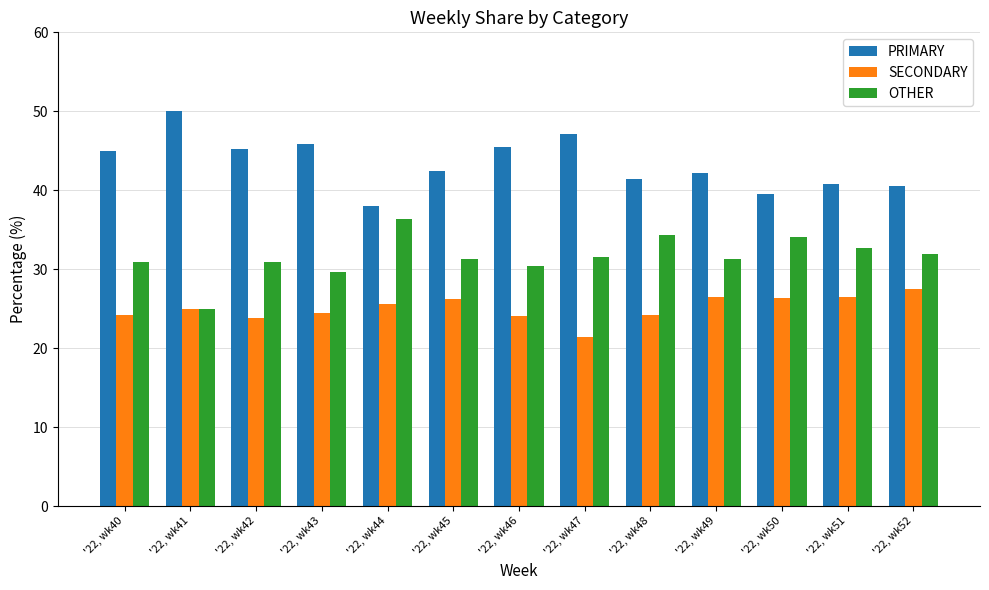

The SECONDARY series shows 44.9 at '22, wk52. True or false?

False